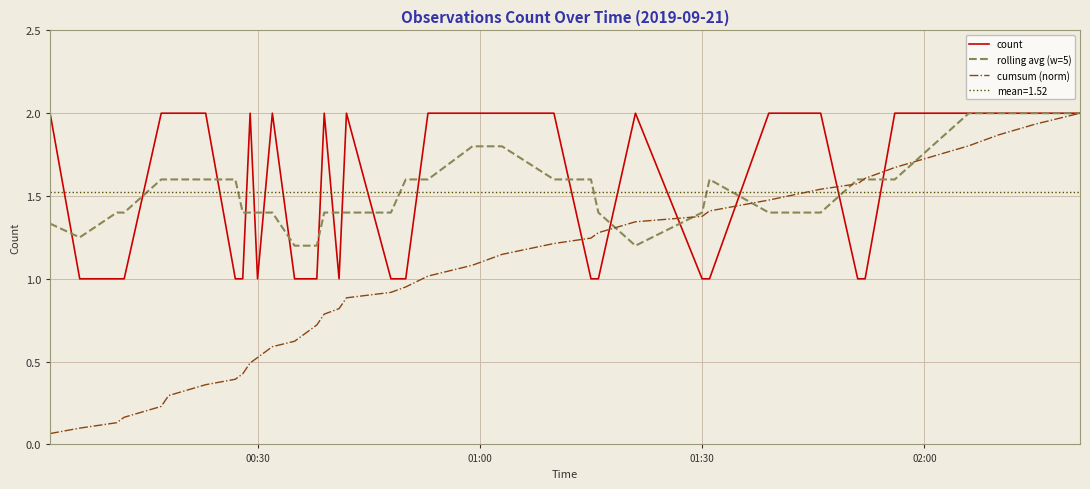

Is it true that cumsum (norm) equals 1.4 at 01:30?

True